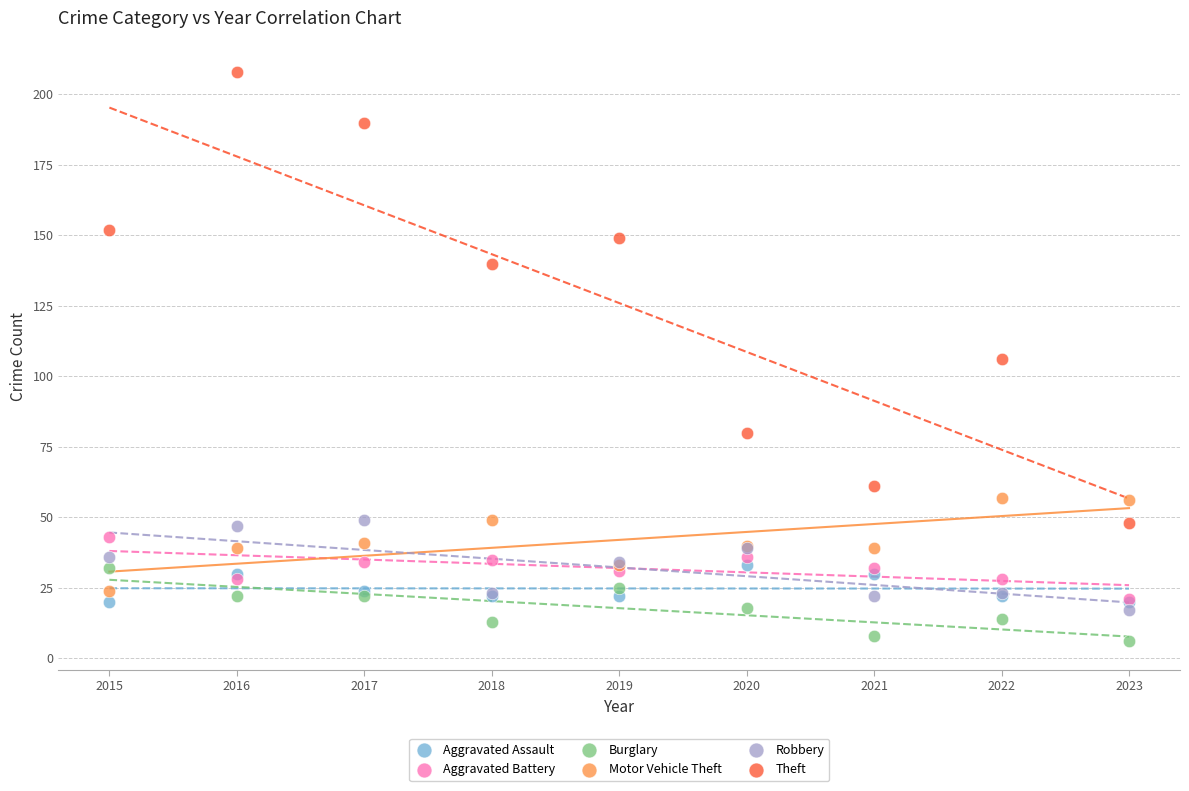

In the Theft series, what Y value is closest to 128?

140